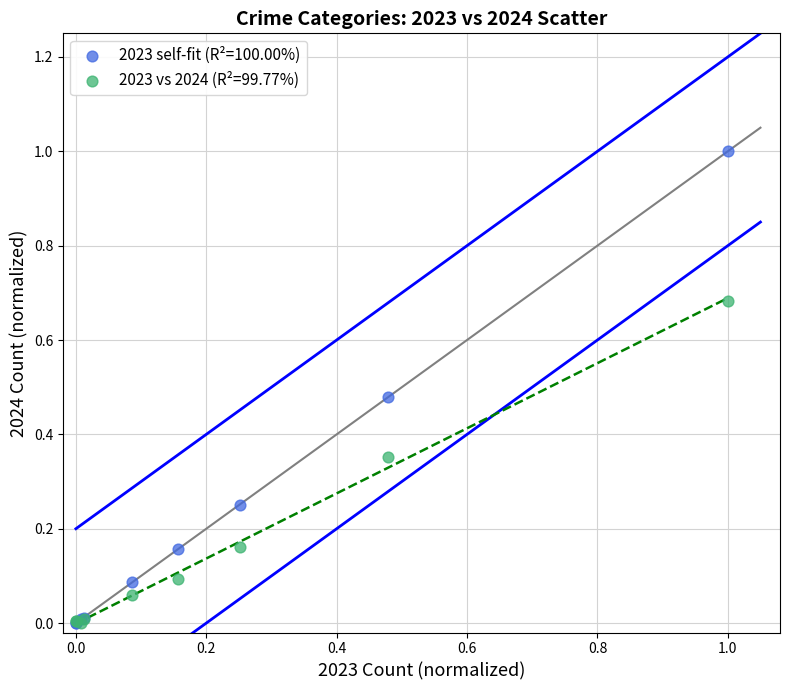

Which series contains the highest Y value?

2023 self-fit (R²=100.00%)